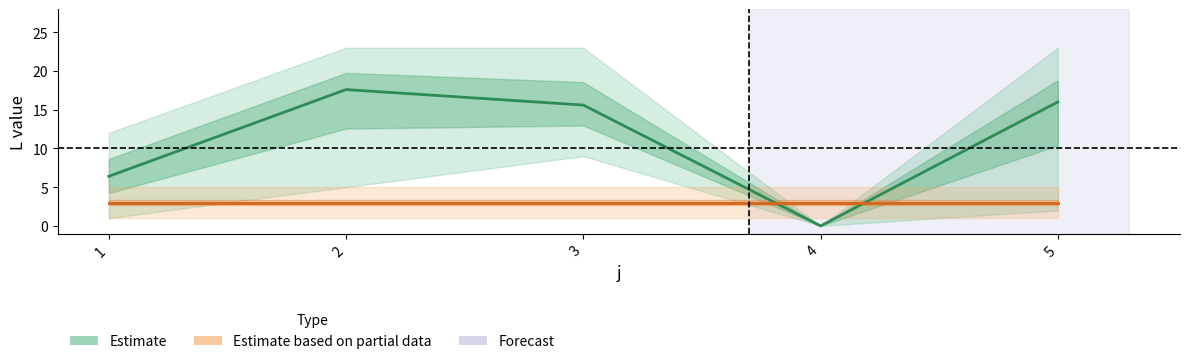

Reading left to right, what are all the values shown in this chart?

Estimate: 1=6.4	2=17.6	3=15.6	4=0.0	5=16.0
Estimate based on partial data: 1=3.0	2=3.0	3=3.0	4=3.0	5=3.0